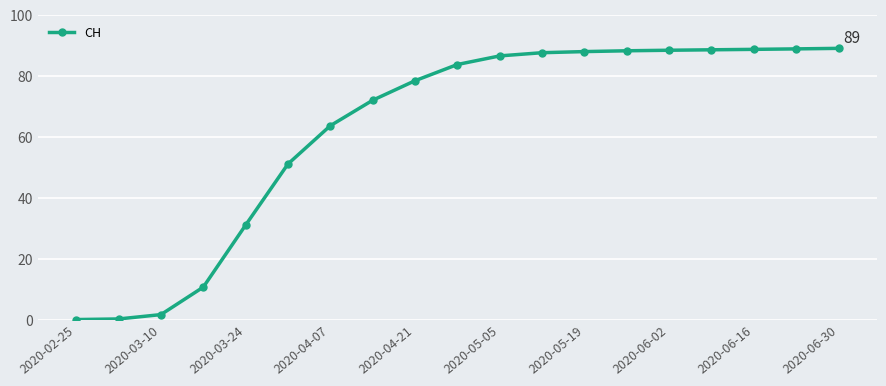

What is the average value?

62.4